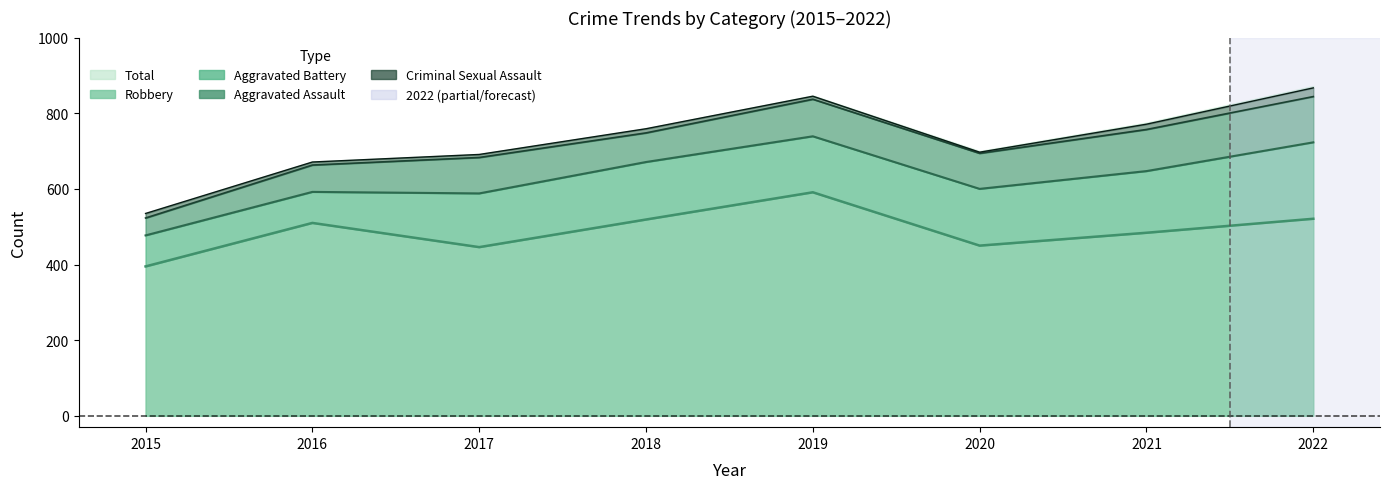

What is the smallest value displayed?

3